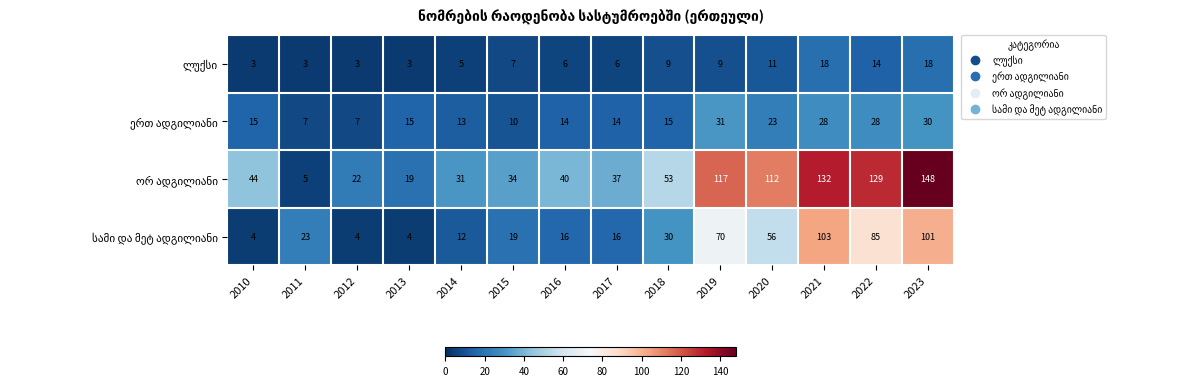

What is the difference between the highest and lowest values at 2019?

108